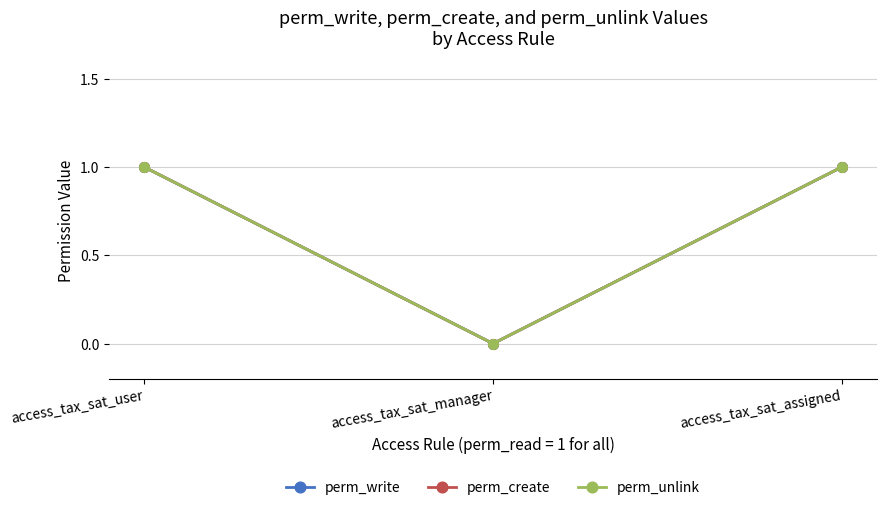

Which has a higher value, access_tax_sat_user or access_tax_sat_assigned?

access_tax_sat_user